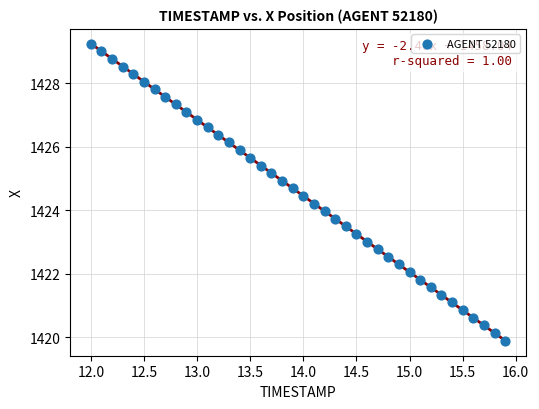

What is the range of X values (max minus min)?

3.9